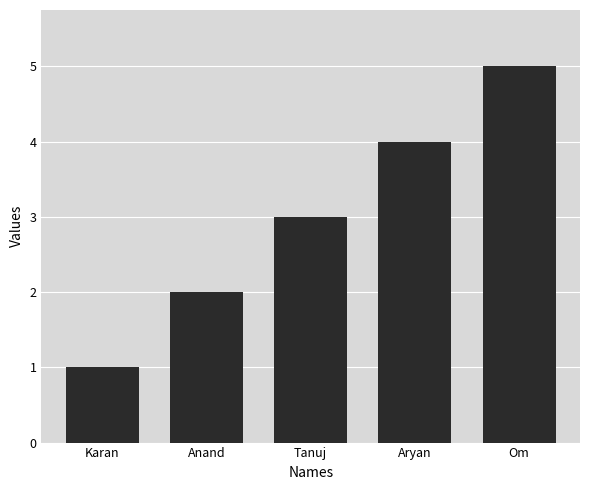

Is it true that the value at Tanuj is 1?

False